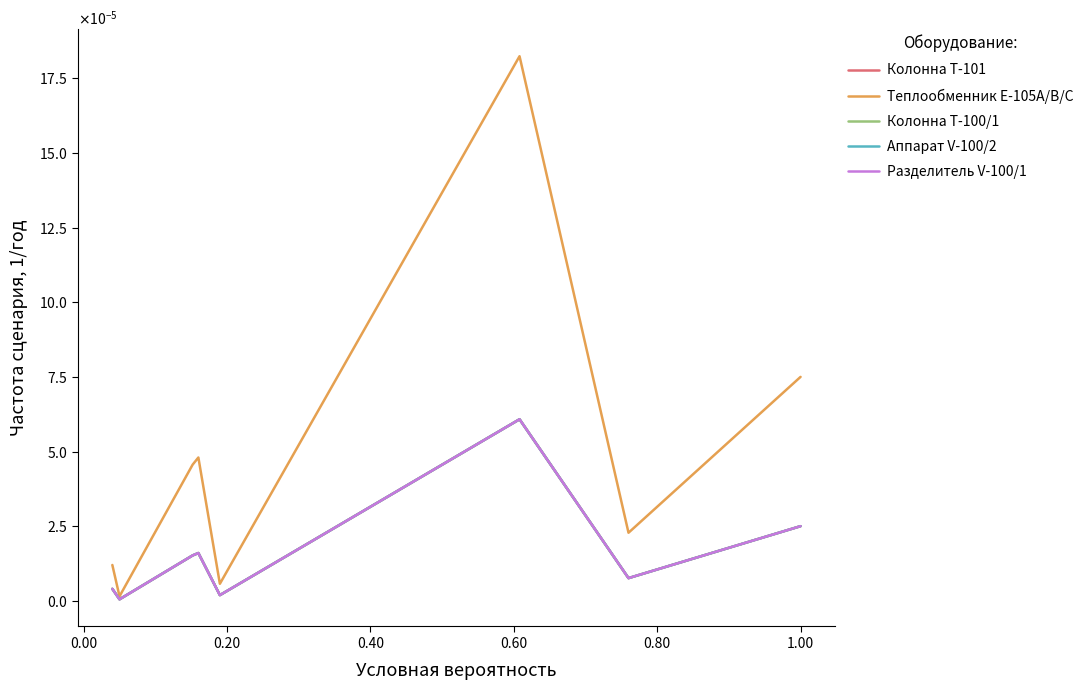

The value of Аппарат V-100/2 at 1.00 is 0.0. True or false?

False